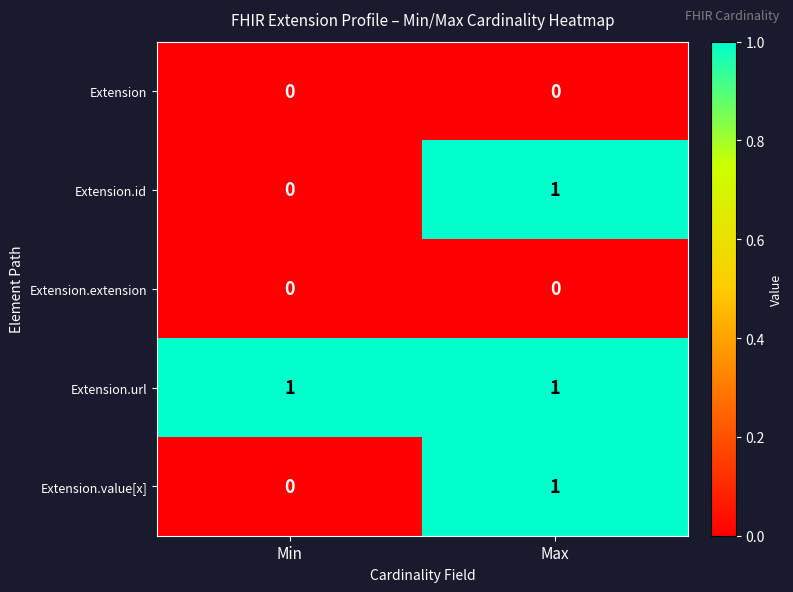

Where is Extension.id nearest to the value 0?

Min